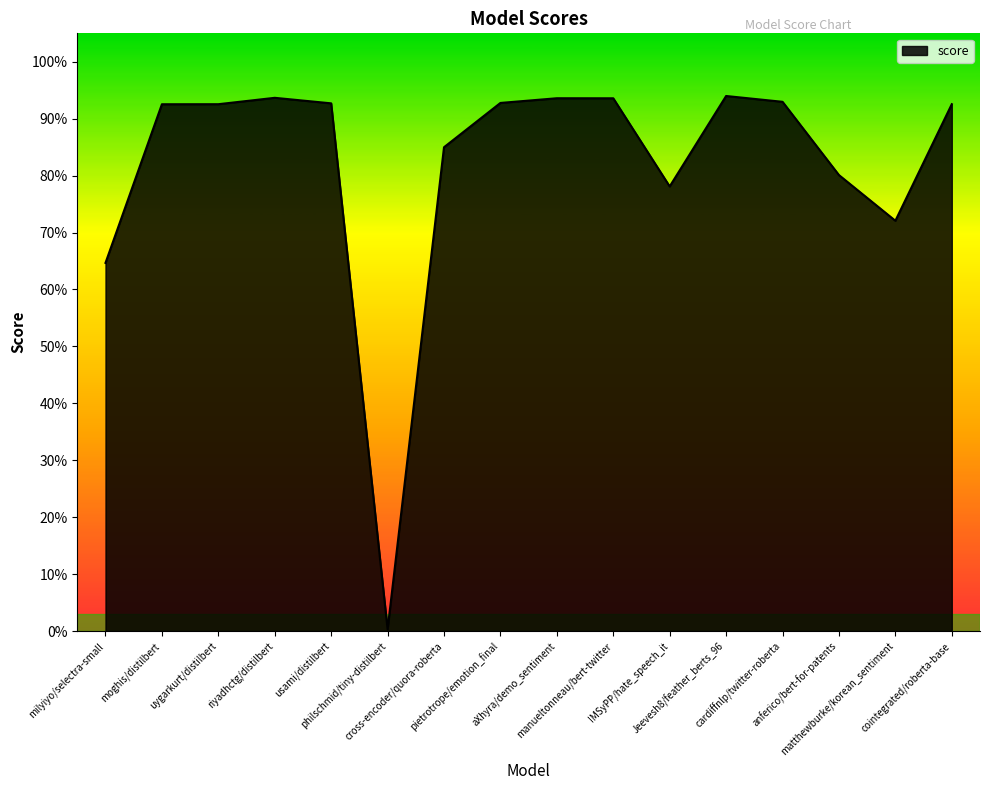

Reading right to left, extract all data points from this chart.

cointegrated/roberta-base=0.9	matthewburke/korean_sentiment=0.7	anferico/bert-for-patents=0.8	cardiffnlp/twitter-roberta=0.9	Jeevesh8/feather_berts_96=0.9	IMSyPP/hate_speech_it=0.8	manueltonneau/bert-twitter=0.9	aXhyra/demo_sentiment=0.9	pietrotrope/emotion_final=0.9	cross-encoder/quora-roberta=0.8	philschmid/tiny-distilbert=0.0	usami/distilbert=0.9	riyadhctg/distilbert=0.9	uygarkurt/distilbert=0.9	moghis/distilbert=0.9	milyiyo/selectra-small=0.6